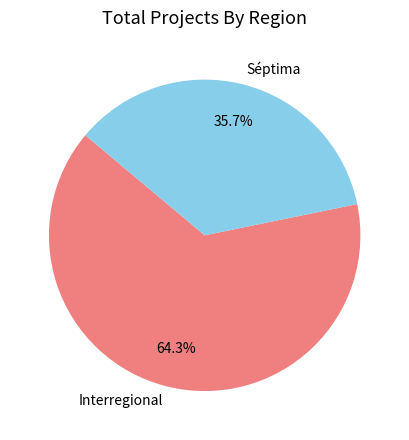

Between Interregional and Séptima, which is larger?

Interregional